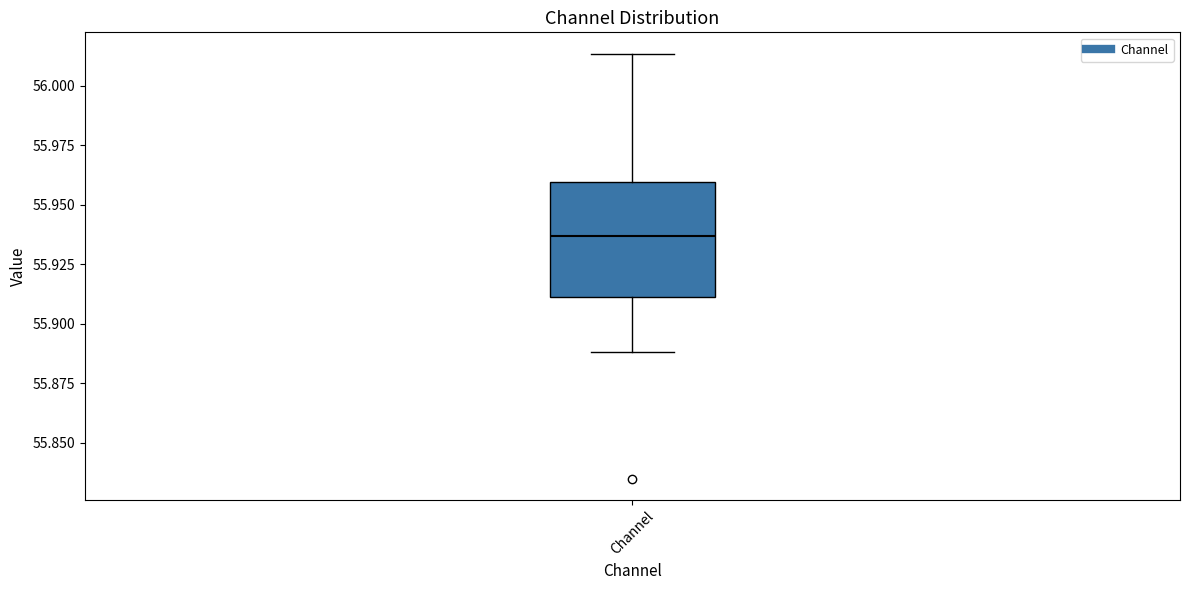

Read this box plot against the y-axis: the position of the median line, the range covered by the box, and the ends of both whiskers. The values are not printed on the chart, so give them approximately, as read against the axis.

median 55.935, box 55.910 to 55.960, whiskers 55.890 to 56.015